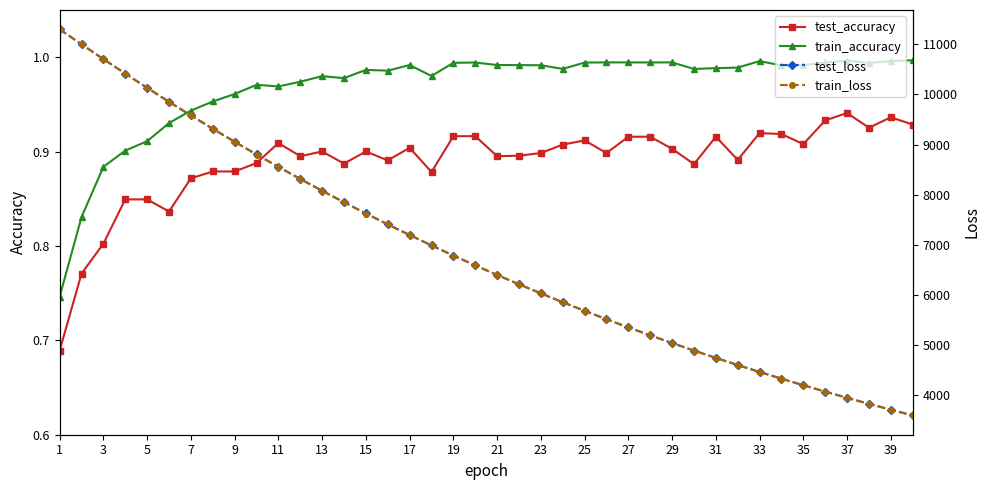

How many test_accuracy values are between 0 and 1?

40